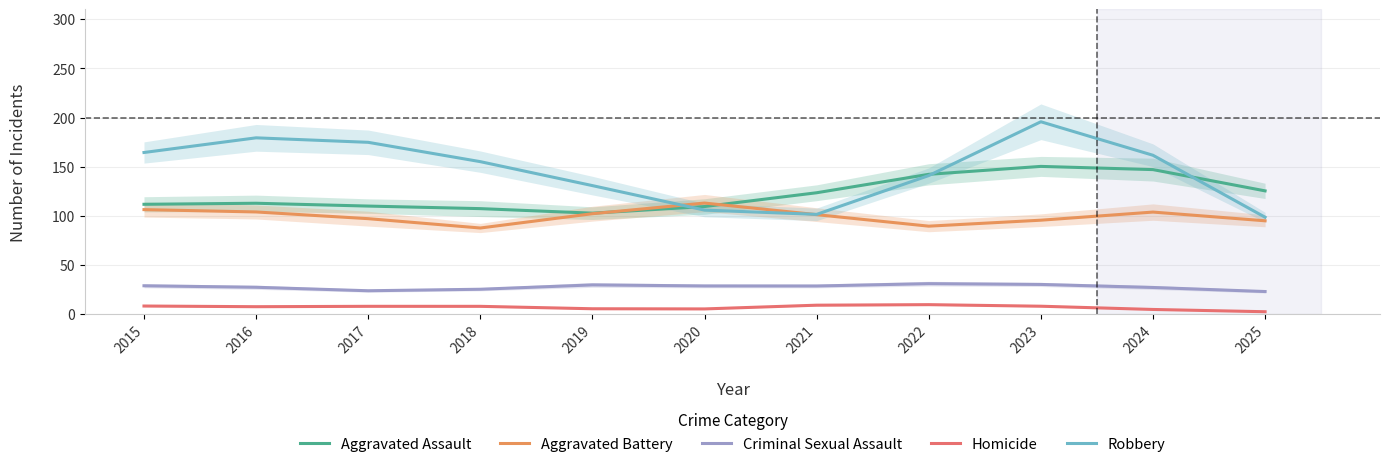

Is it true that Homicide equals 5.7 at 2019?

True